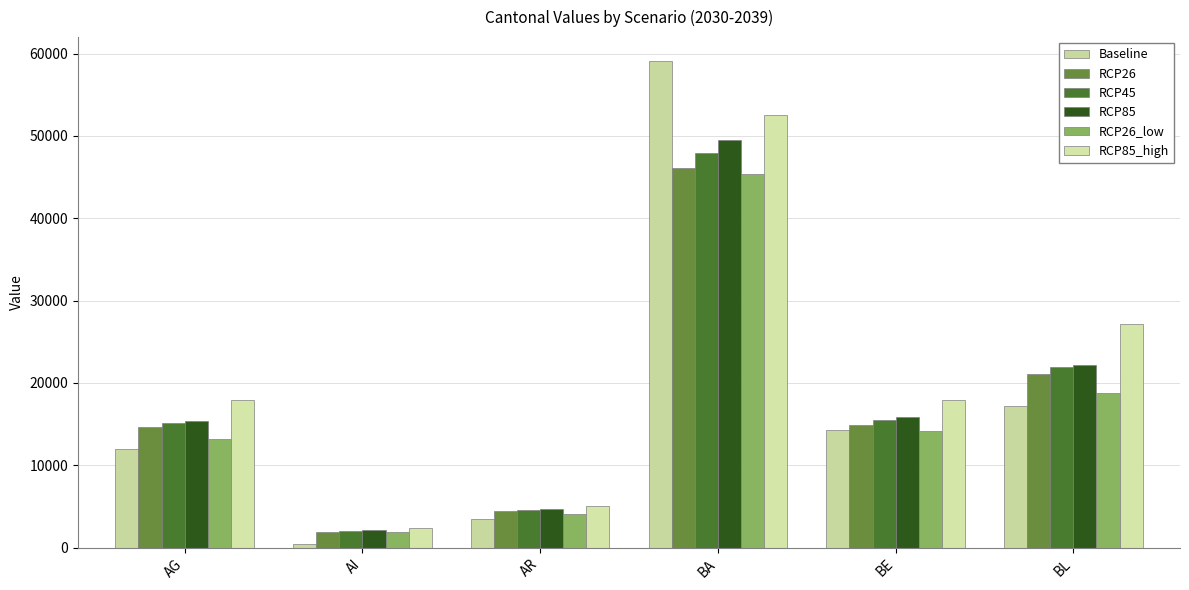

Rank the series at AG from lowest to highest value.

Baseline, RCP26_low, RCP26, RCP45, RCP85, RCP85_high